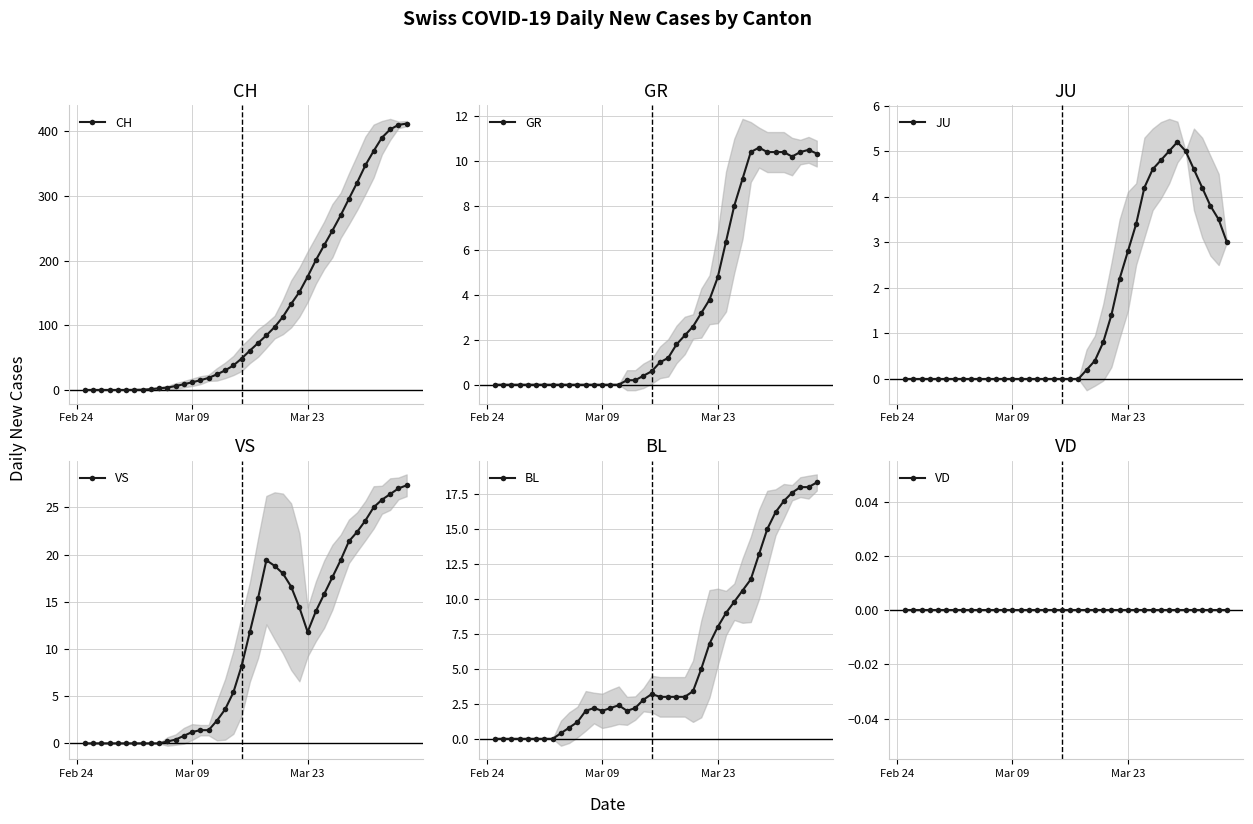

The value of VS at Mar 09 is 1.2. True or false?

True